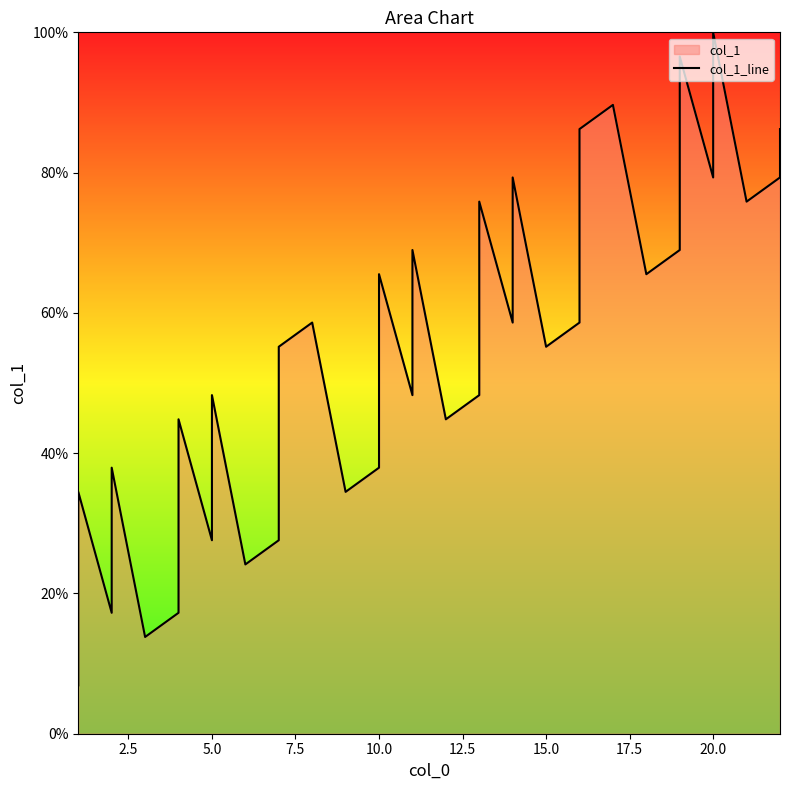

How many points are higher than both their immediate neighbors (excluding endpoints)?

12